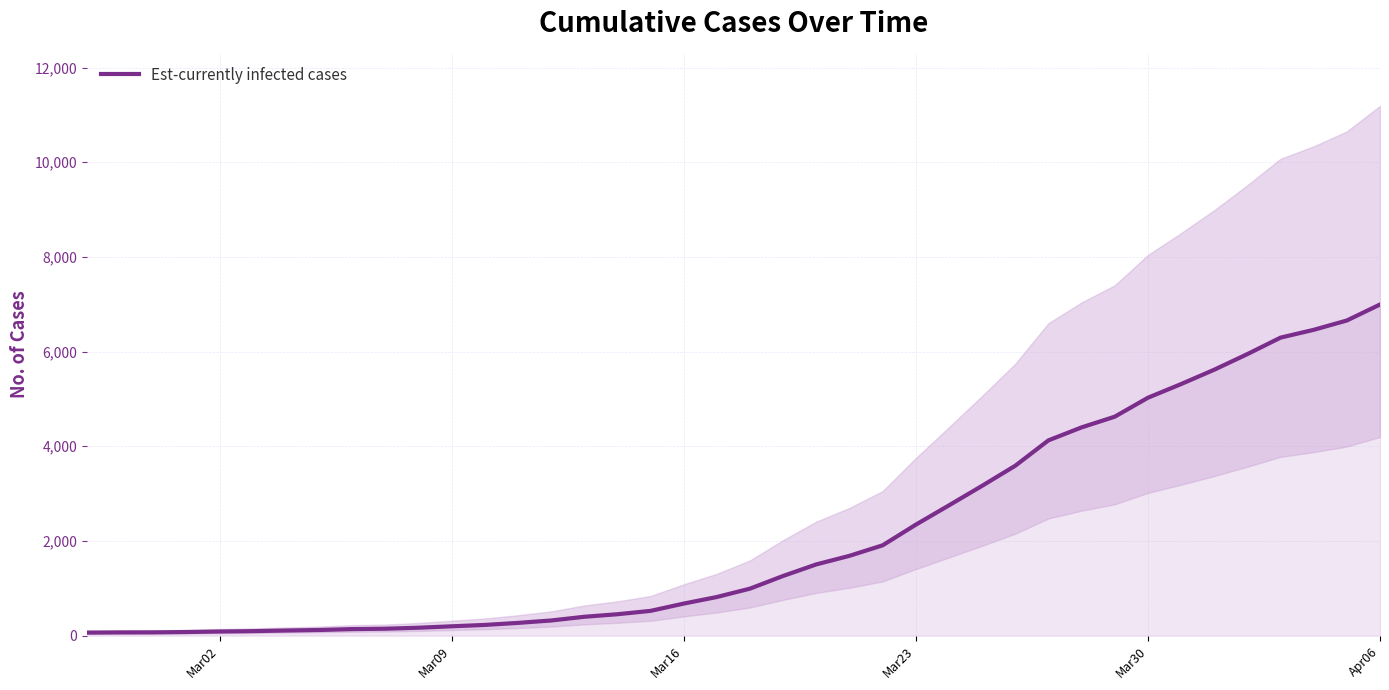

At which label does Est-currently infected cases reach its peak?

Apr06